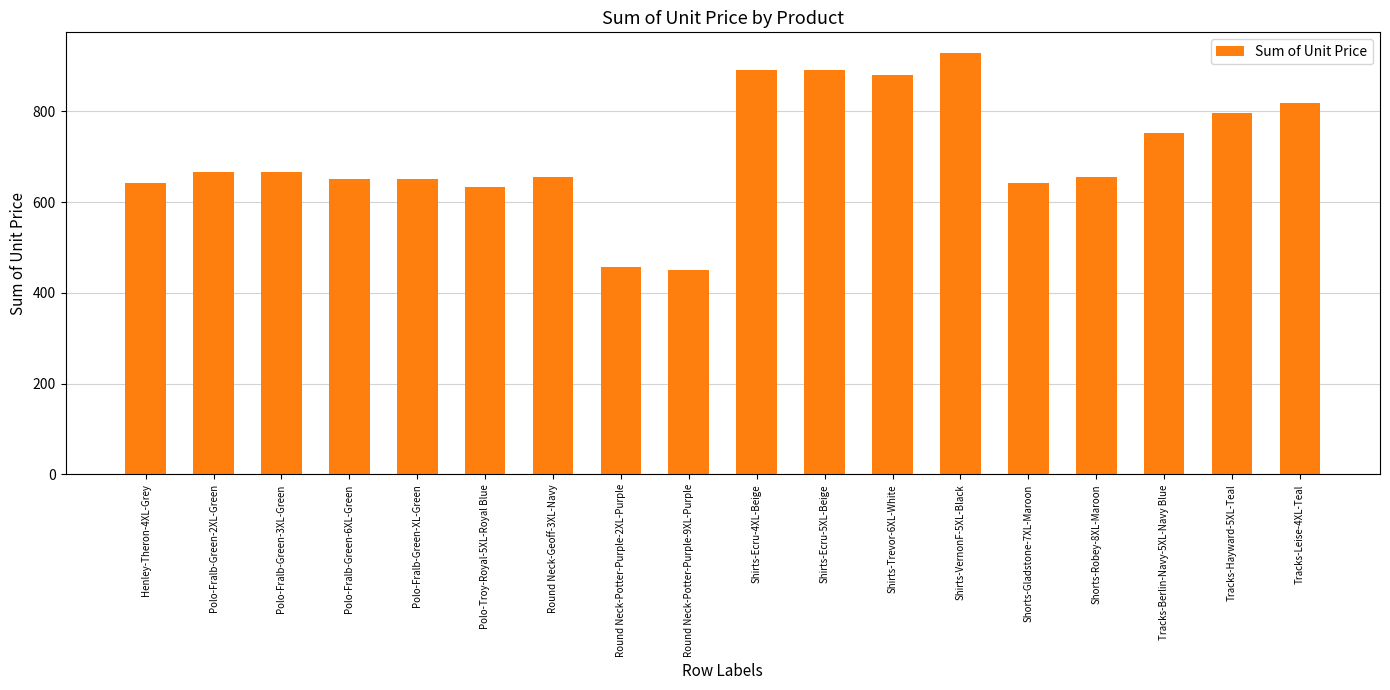

True or false: the data shows 818.1 at Tracks-Leise-4XL-Teal.

True